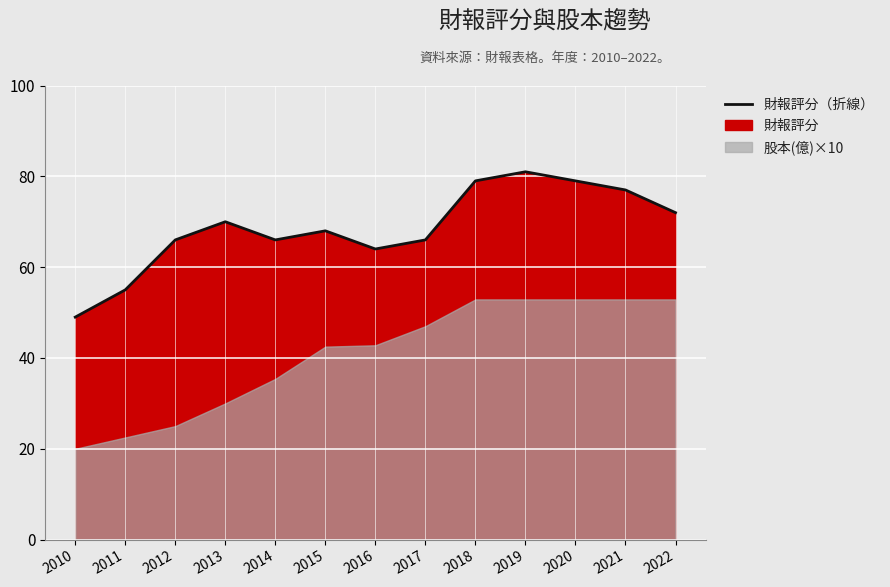

The chart shows a value of 64 at 2016. True or false?

True